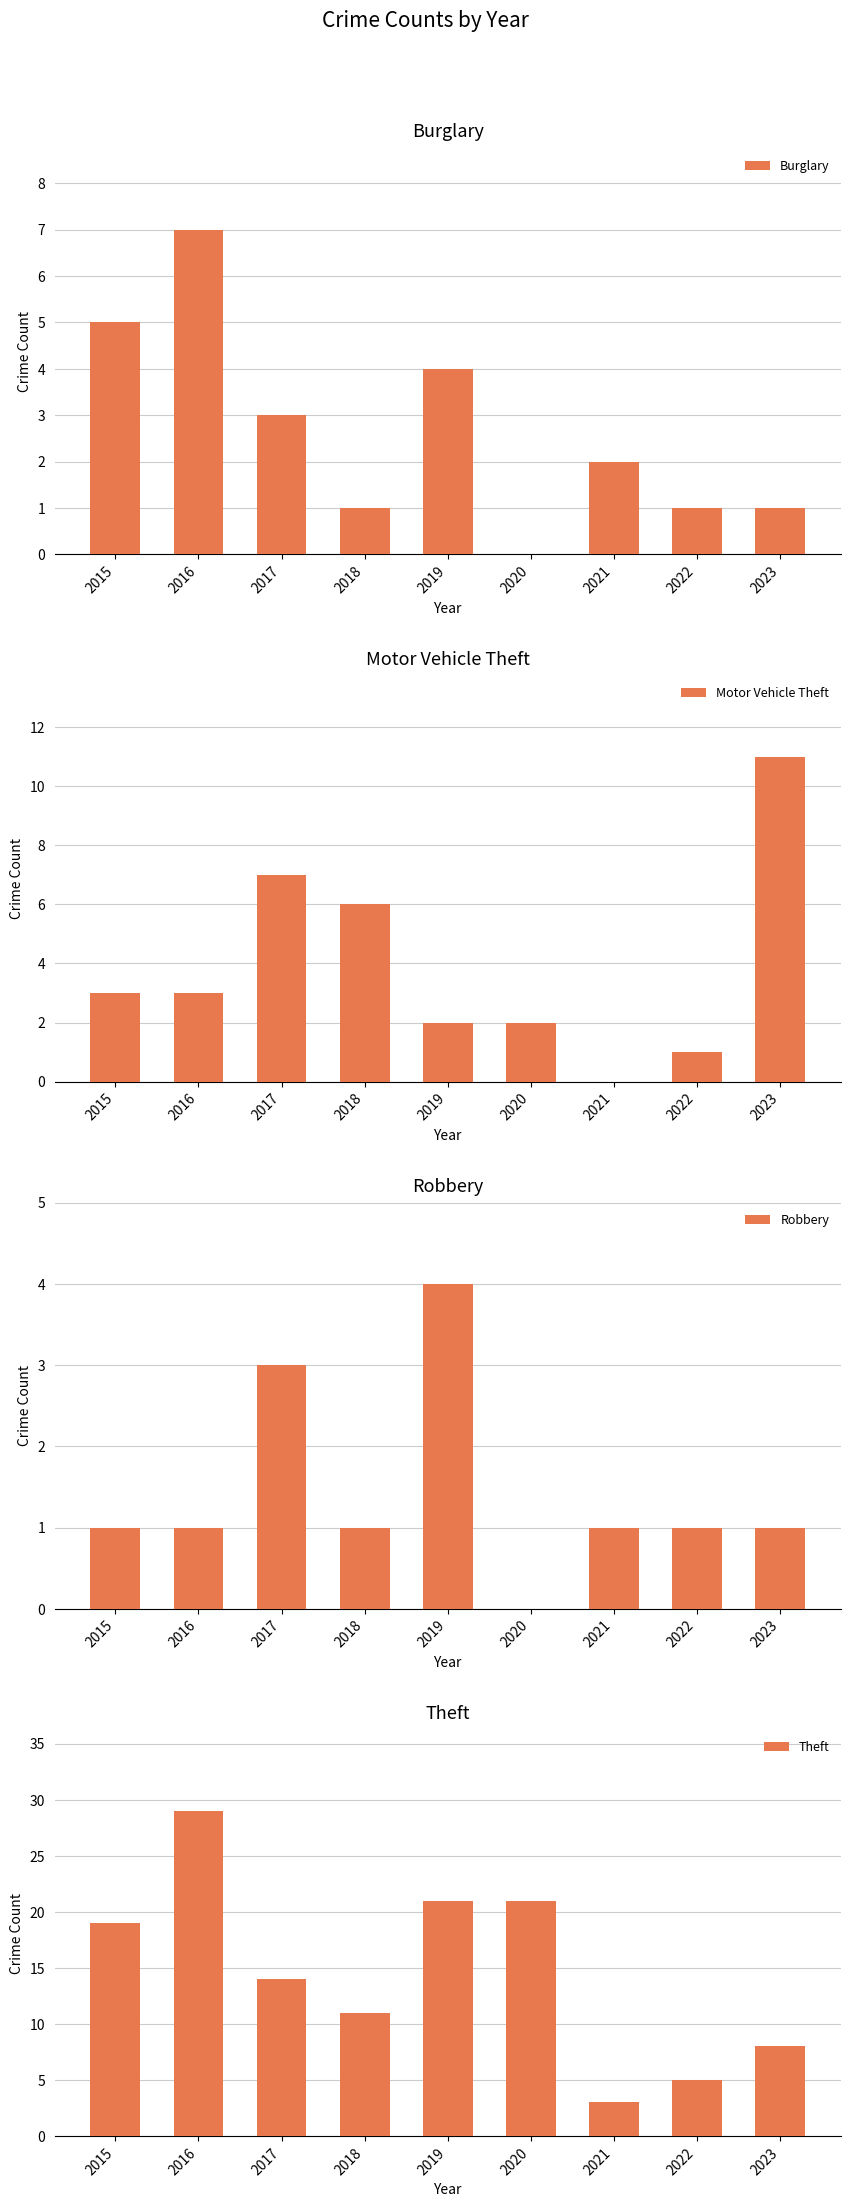

Is it true that Burglary equals 2 at 2016?

False